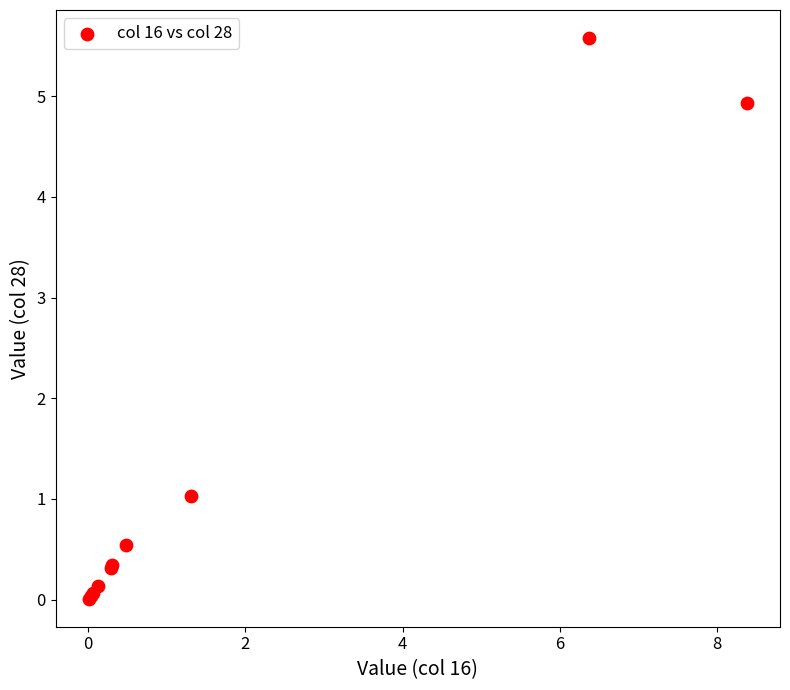

What Y value in the scatter plot is closest to 2?

1.0